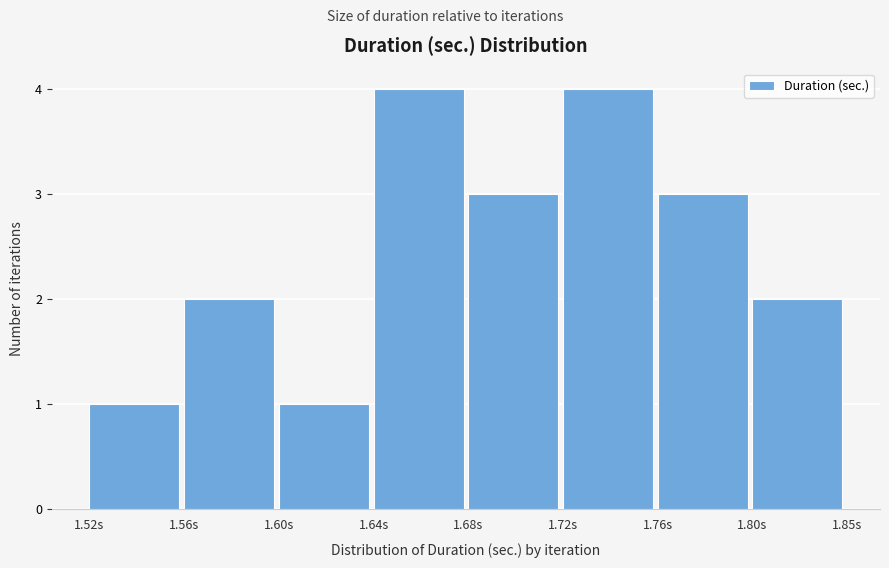

Reading left to right, list all the values displayed in this chart.

1	2	1	4	3	4	3	2